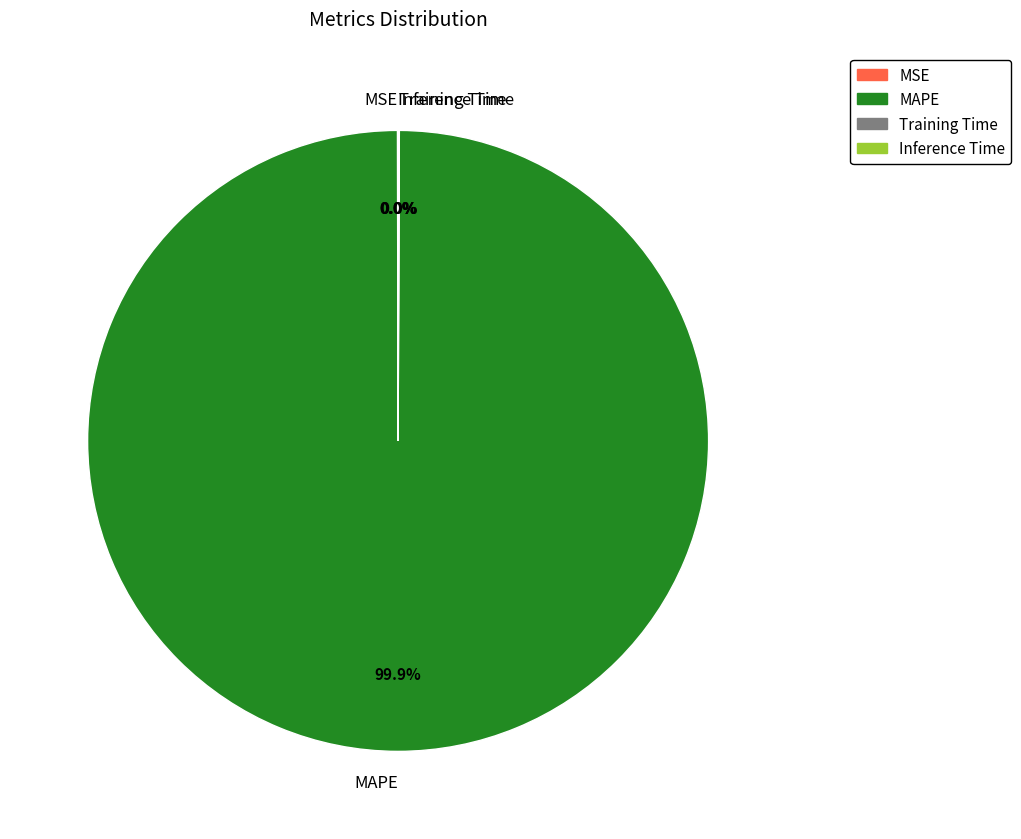

Is there a majority slice in this chart?

Yes